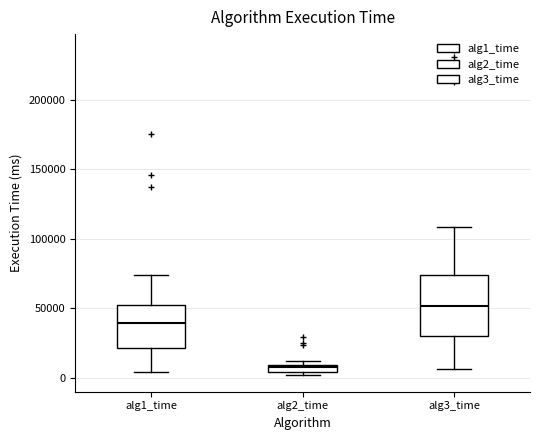

Where is the upper edge of the box for alg2_time on the y-axis? The values are not printed on the chart, so give them approximately, as read against the axis.

10000